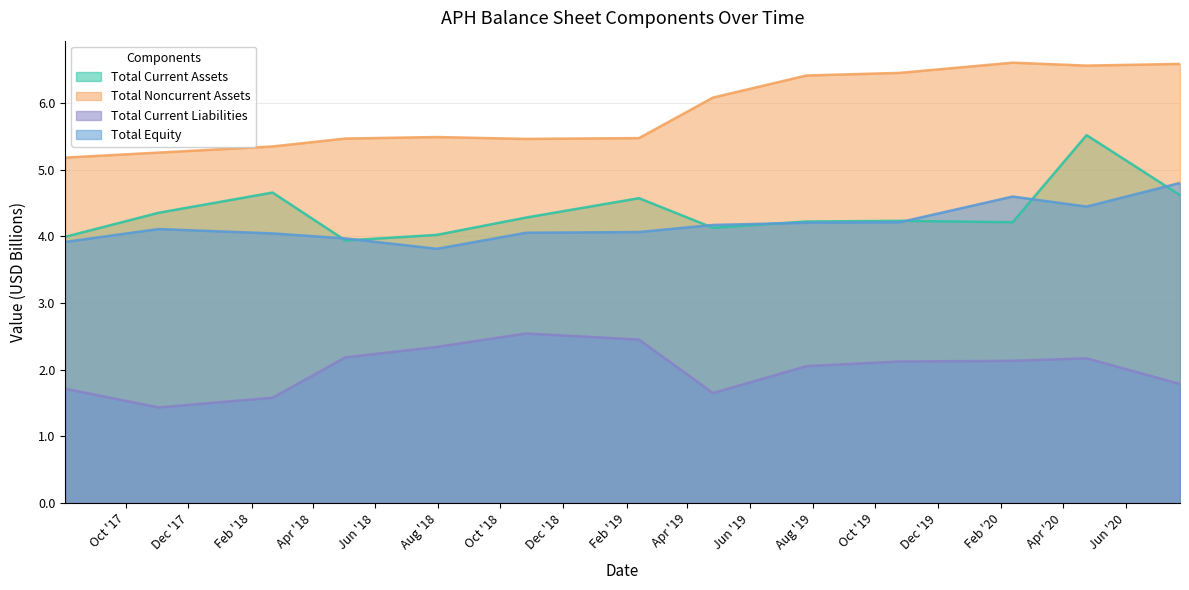

What is the difference between the maximum and minimum values in the Total Current Liabilities series?

1.1